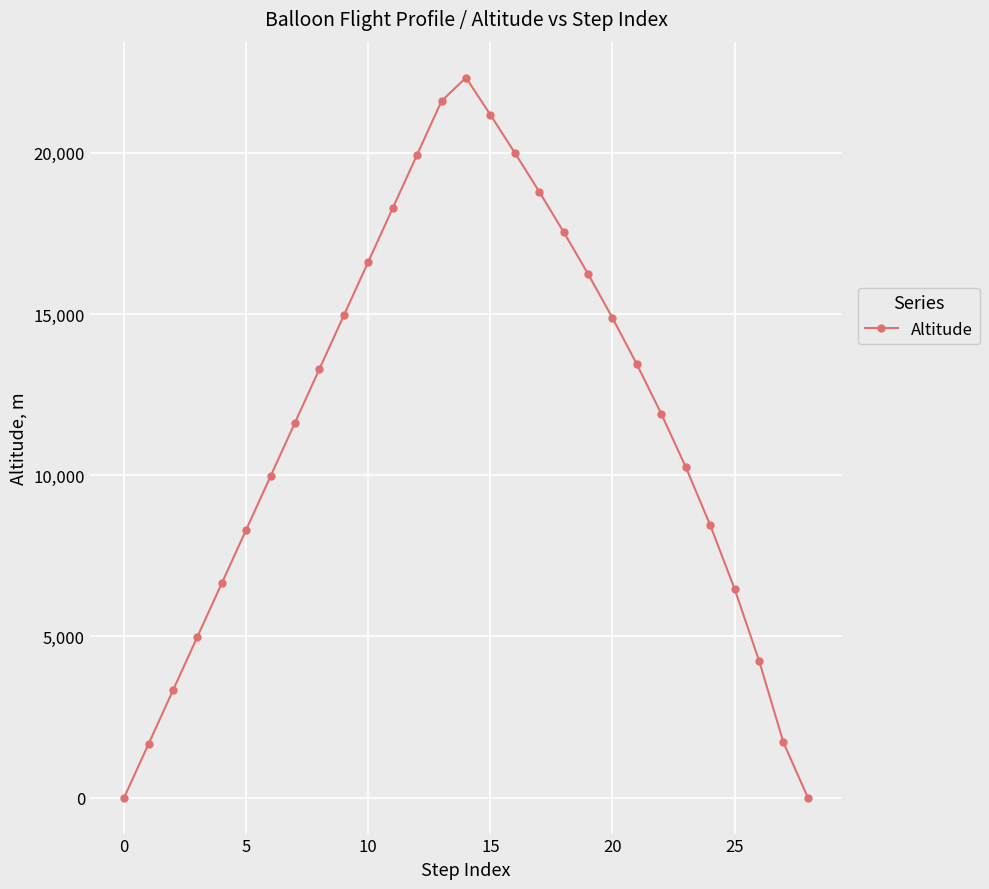

What is the difference between the second highest and second lowest values?

21606.0